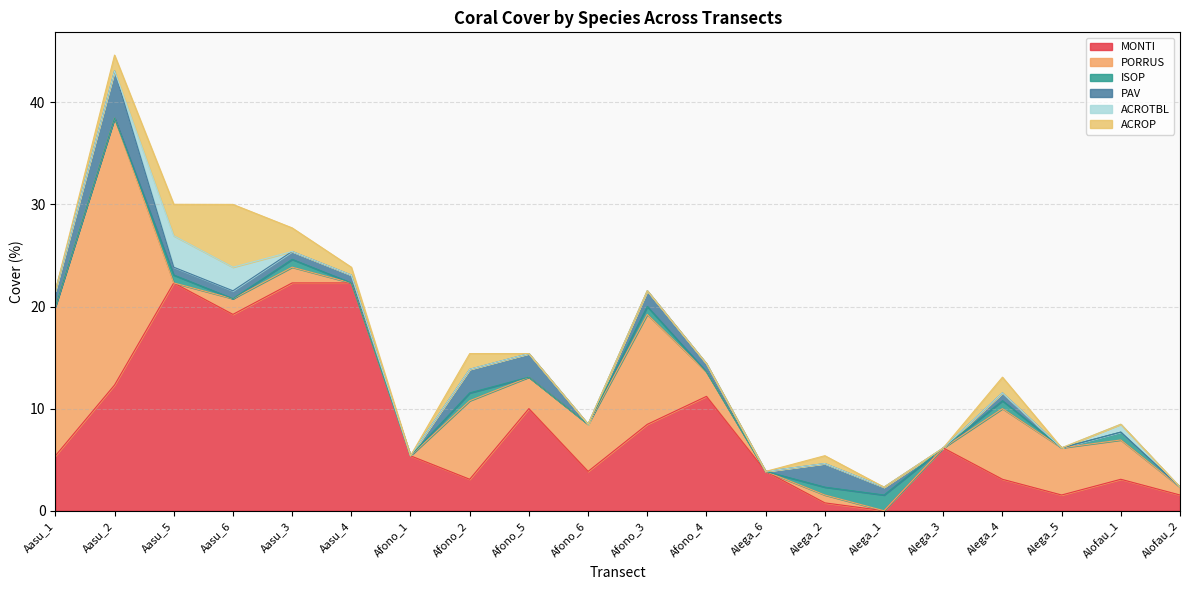

Which label corresponds to the largest value in the chart?

Aasu_2